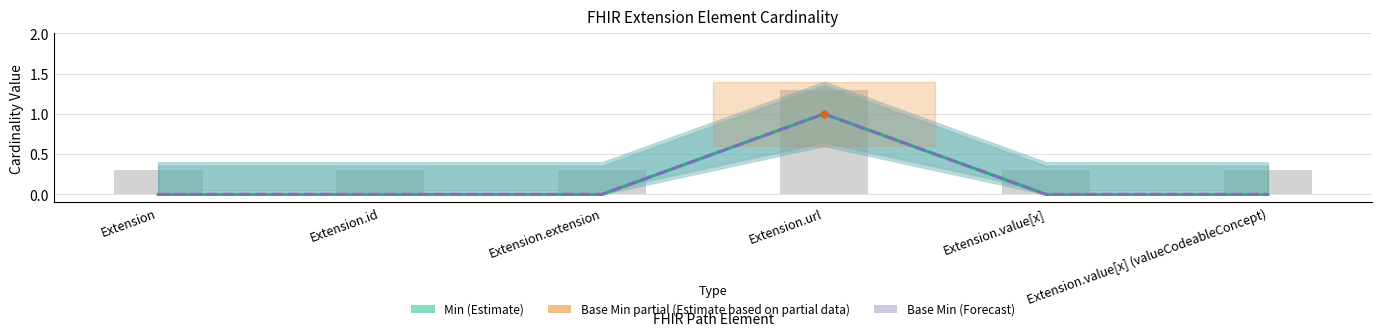

Reading left to right, list all the values displayed in this chart.

Min: 0	0	0	1	0	0
Base Min: 0	0	0	1	0	0